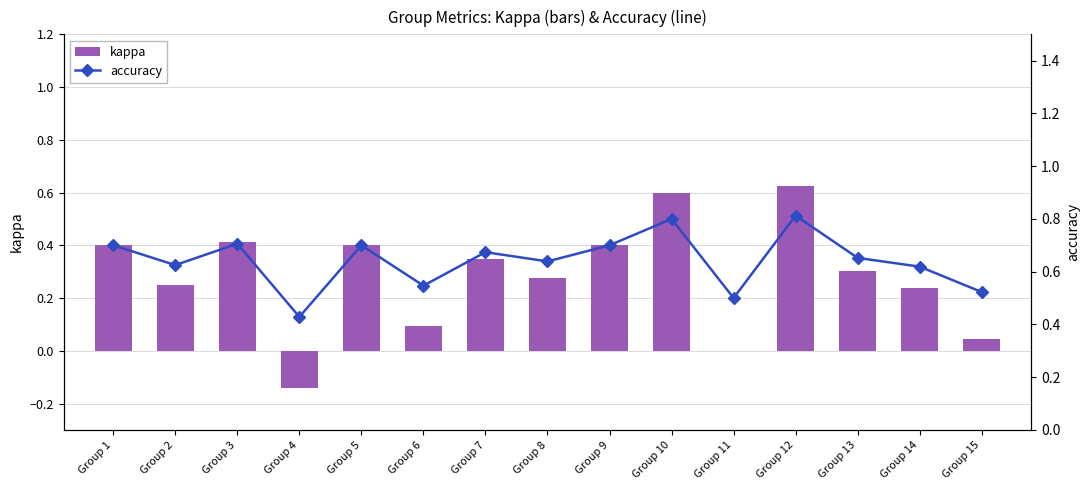

Reading left to right, list all the values displayed in this chart.

kappa: 0.4	0.2	0.4	-0.1	0.4	0.1	0.3	0.3	0.4	0.6	0.0	0.6	0.3	0.2	0.0
accuracy: 0.7	0.6	0.7	0.4	0.7	0.5	0.7	0.6	0.7	0.8	0.5	0.8	0.7	0.6	0.5